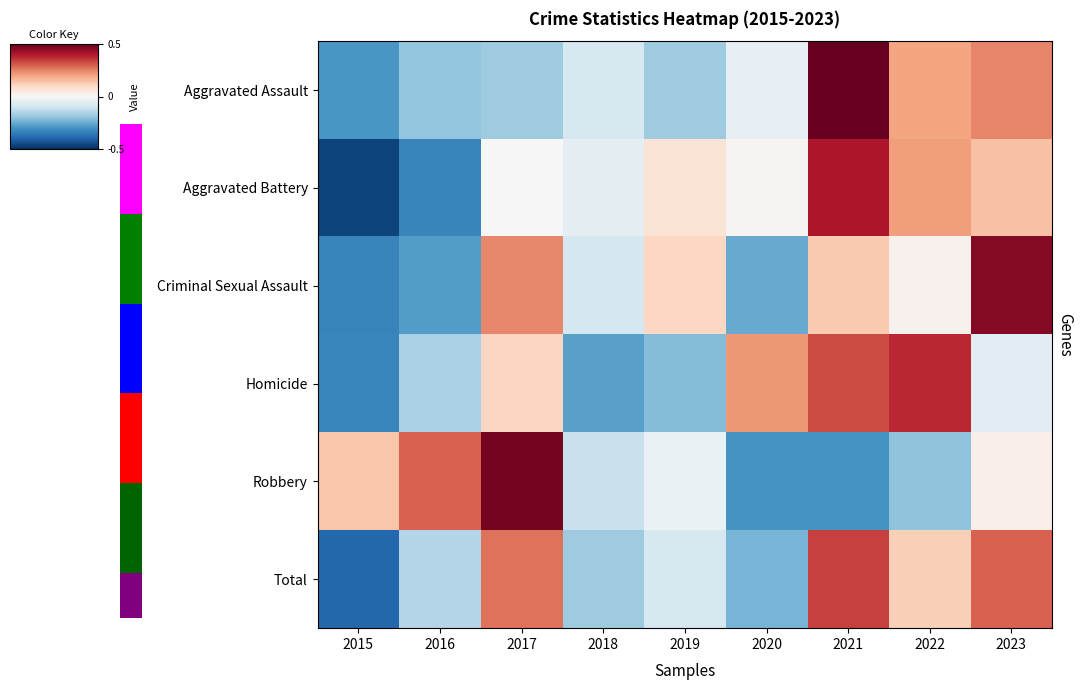

What is the difference between the maximum and minimum values in the Aggravated Assault series?

3.3